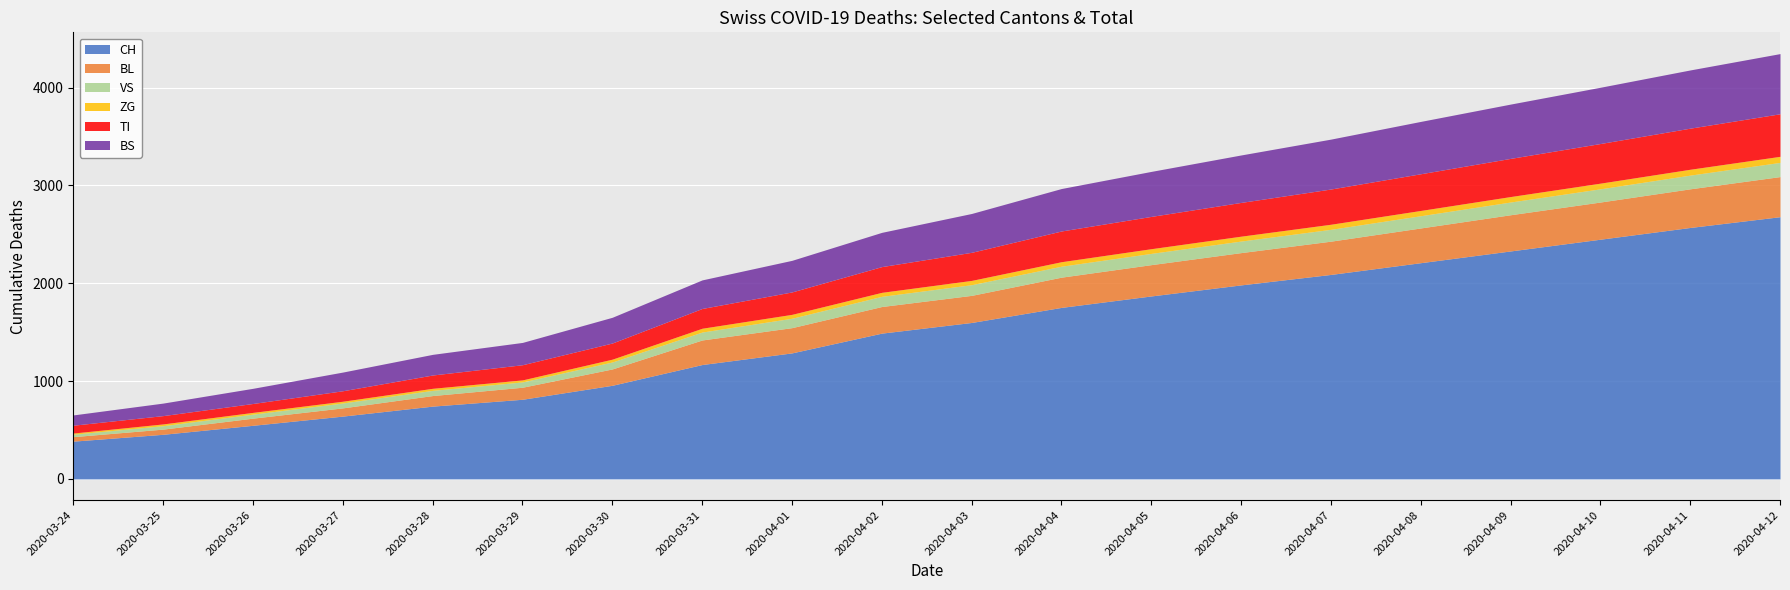

Is it true that VS equals 177 at 2020-04-09?

False